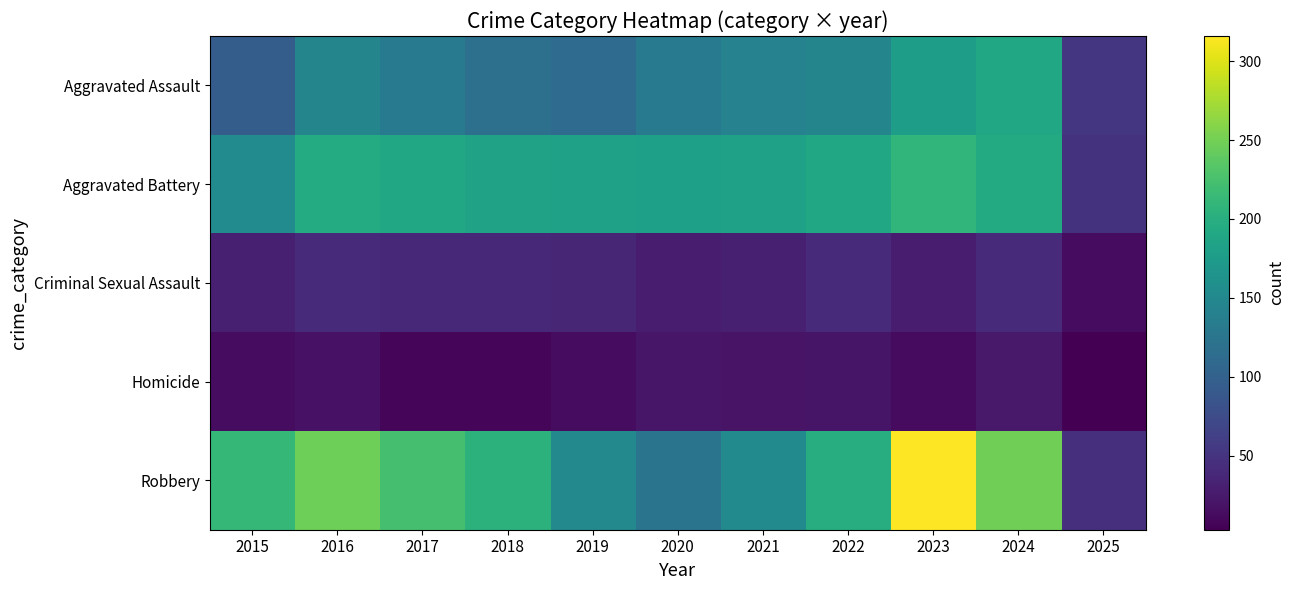

Which series changed the most between 2018 and 2024?

Aggravated Assault